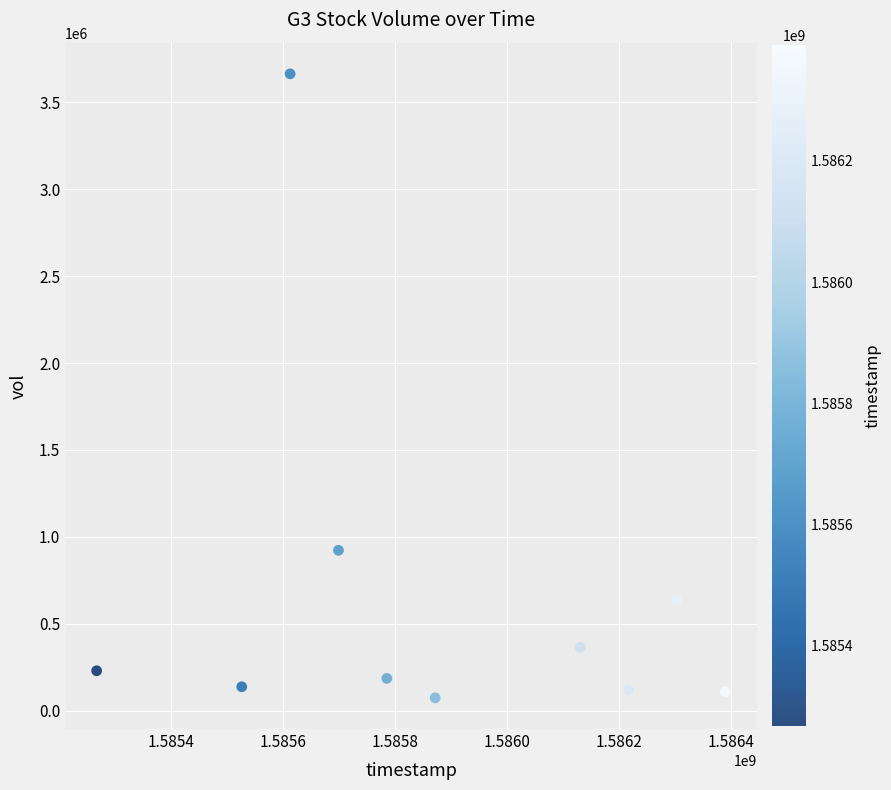

What Y value in the scatter plot is closest to 1868750?

922800